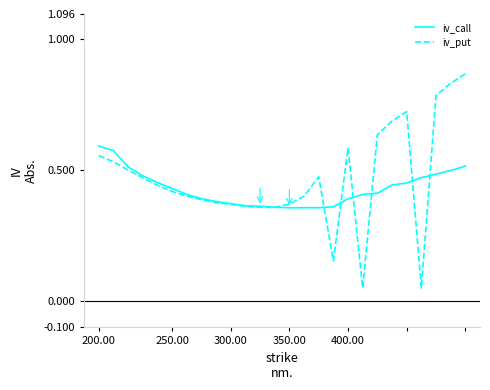

Which series has the largest range (max minus min)?

iv_put